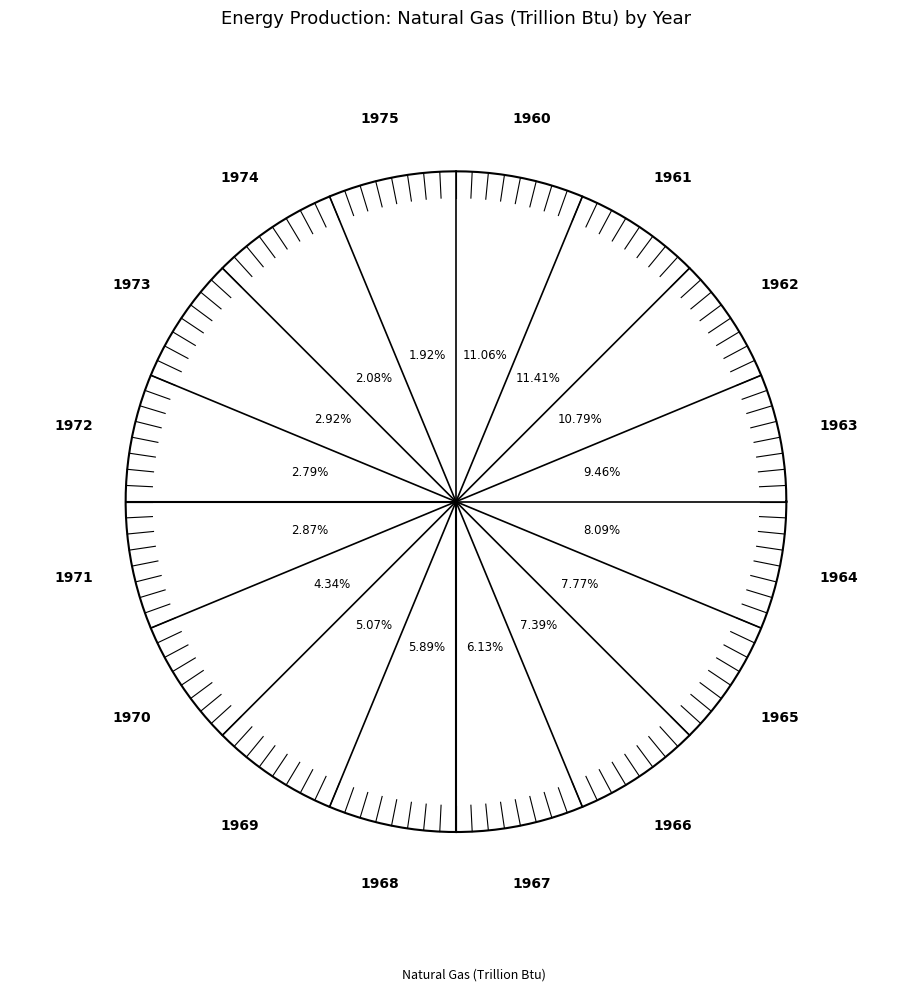

Do 1966 and 1969 together represent more than half of the pie?

No